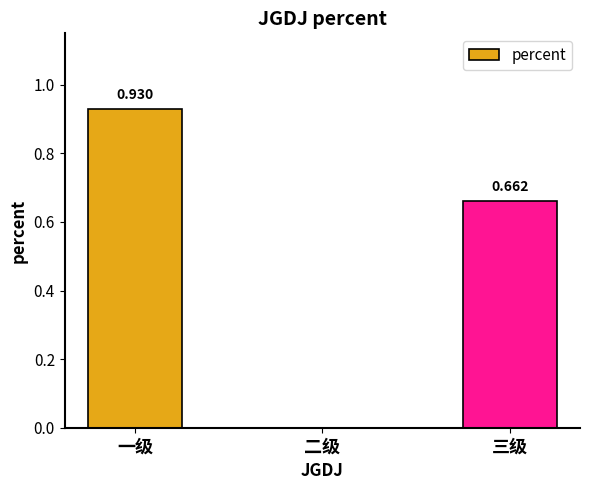

Which label corresponds to the largest value in the chart?

一级